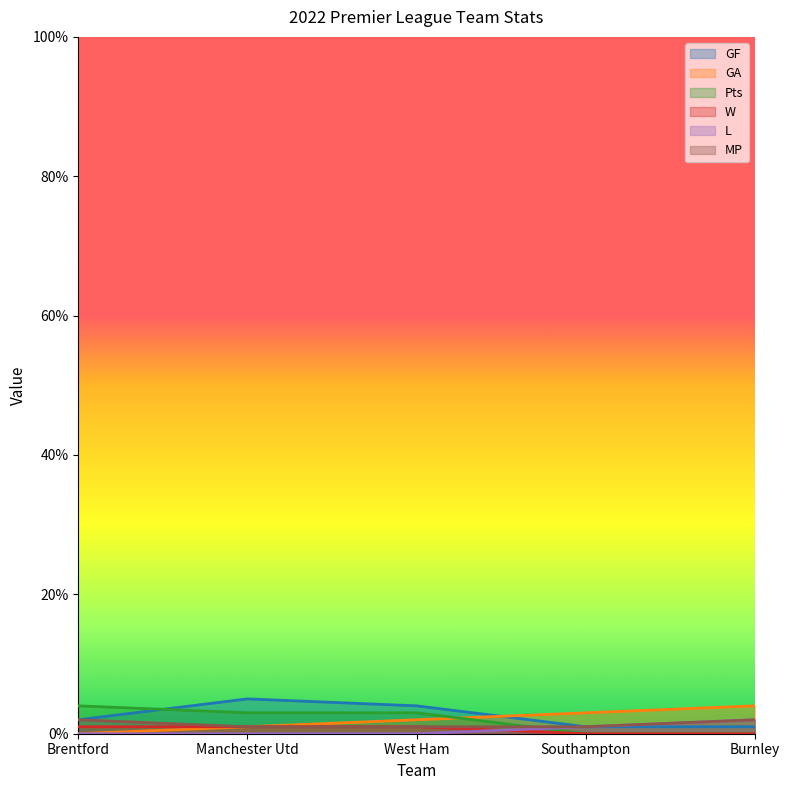

True or false: W and GA intersect in this chart.

False